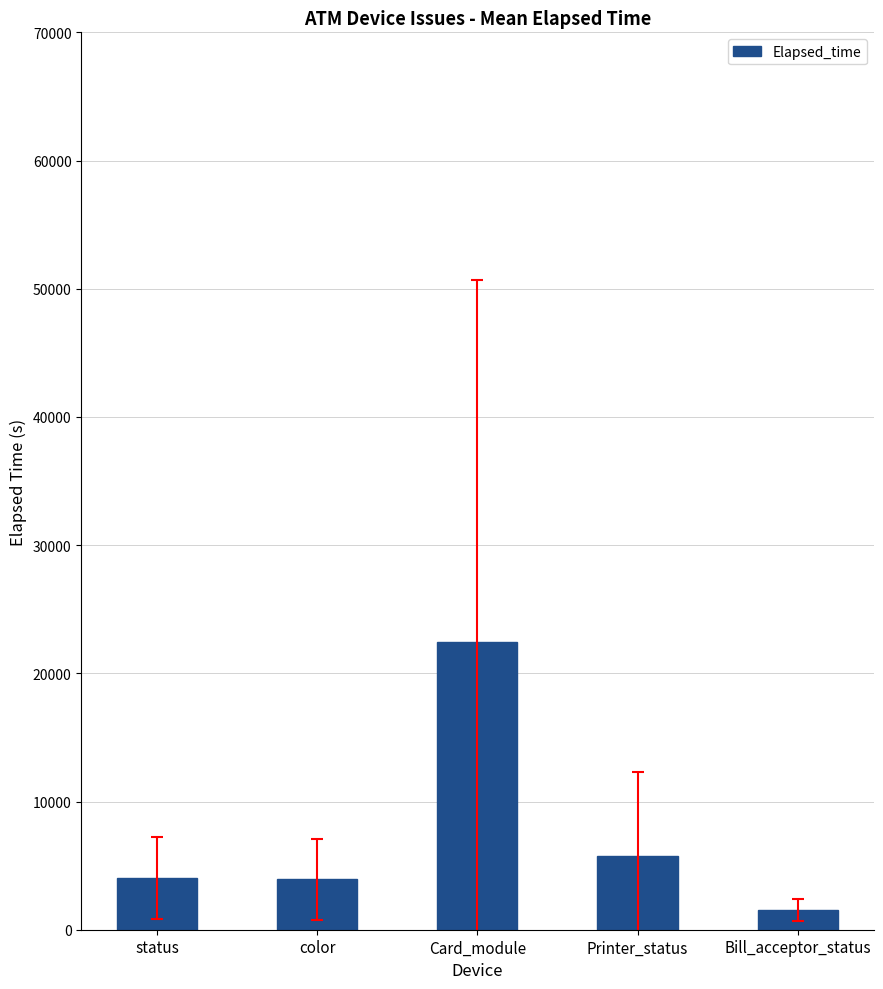

The chart shows a value of 1555 at Bill_acceptor_status. True or false?

True